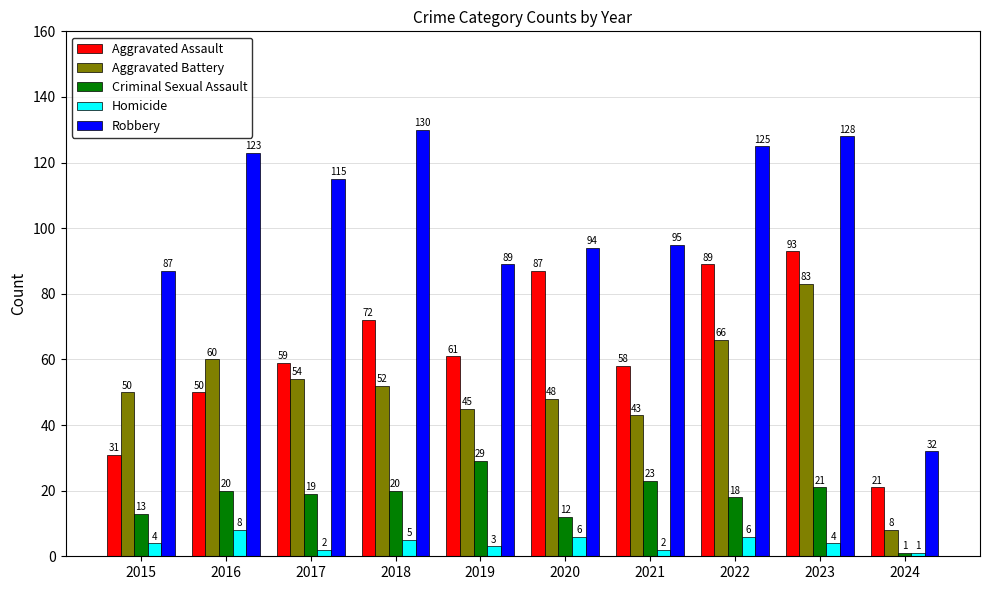

What is the sum of all Aggravated Assault values?

621